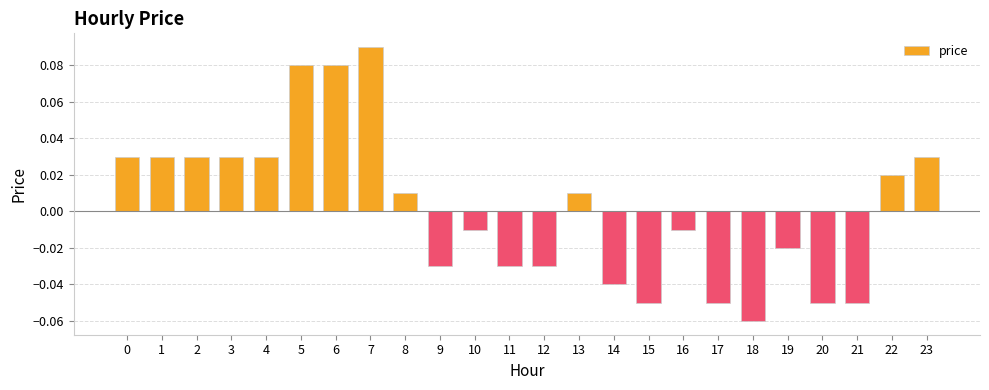

At which category does the chart reach its peak across all series?

7